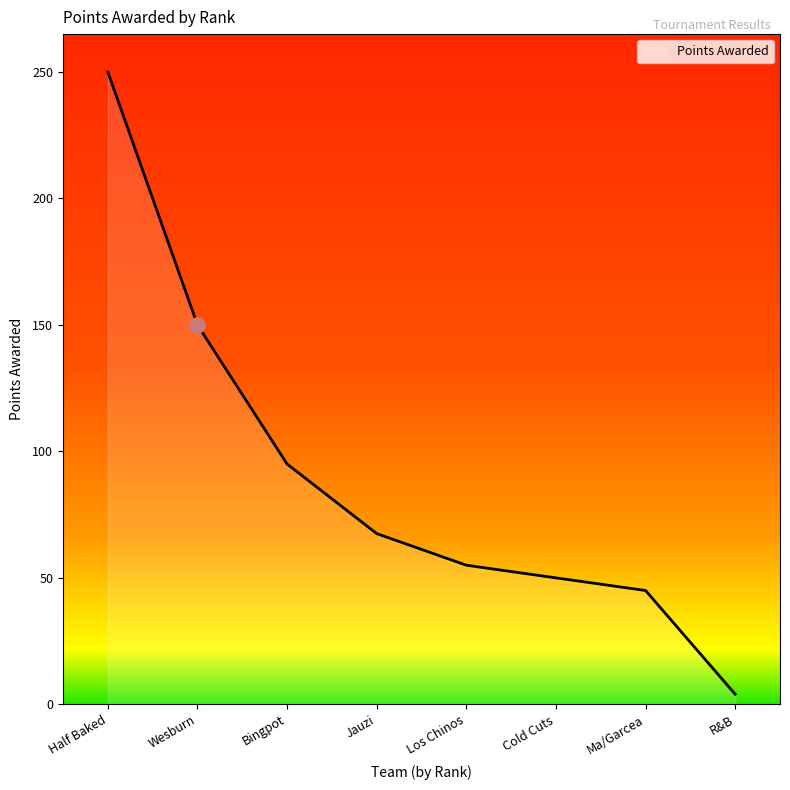

Approximately how many times larger is the value at Cold Cuts compared to Jauzi?

0.7